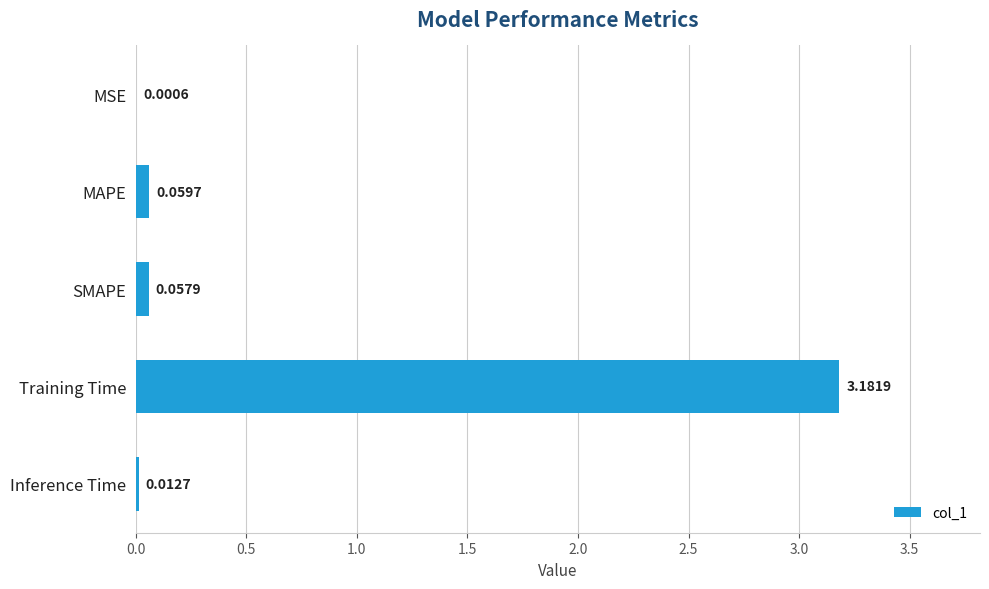

What is the sum of all values?

3.3